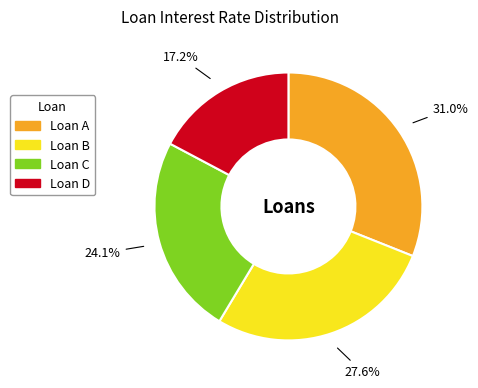

Between Loan C and Loan D, which is larger?

Loan C